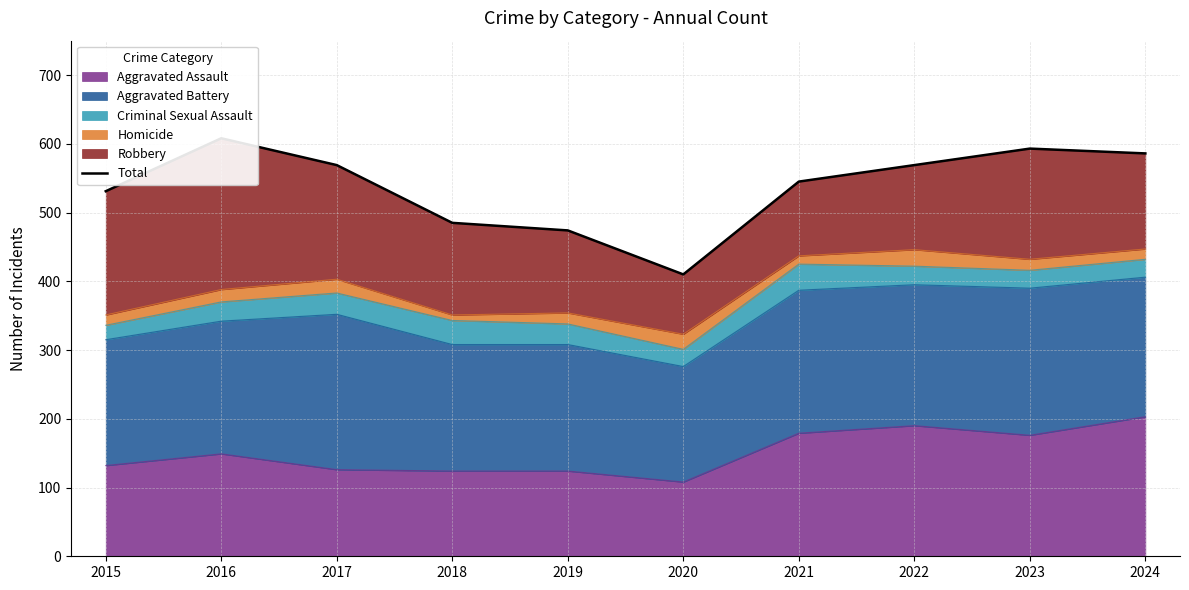

What is the highest value of the Aggravated Assault series?

203